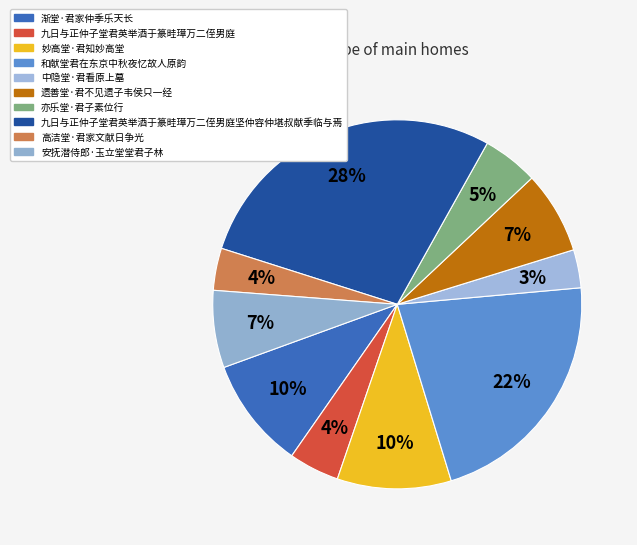

The 九日与正仲子堂君英举酒于篆畦璋万二侄男庭坚仲容仲堪叔献季临与焉 slice represents 28% of the pie. True or false?

True